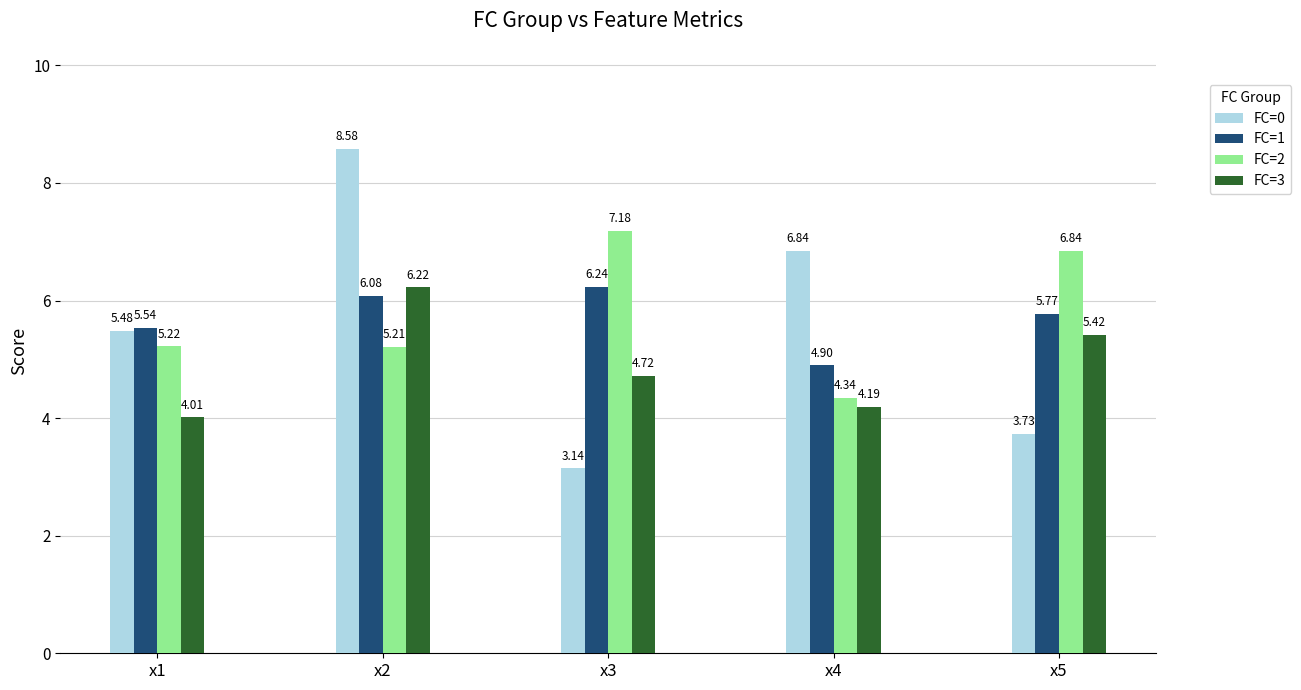

Does the chart contain stacked bars?

No